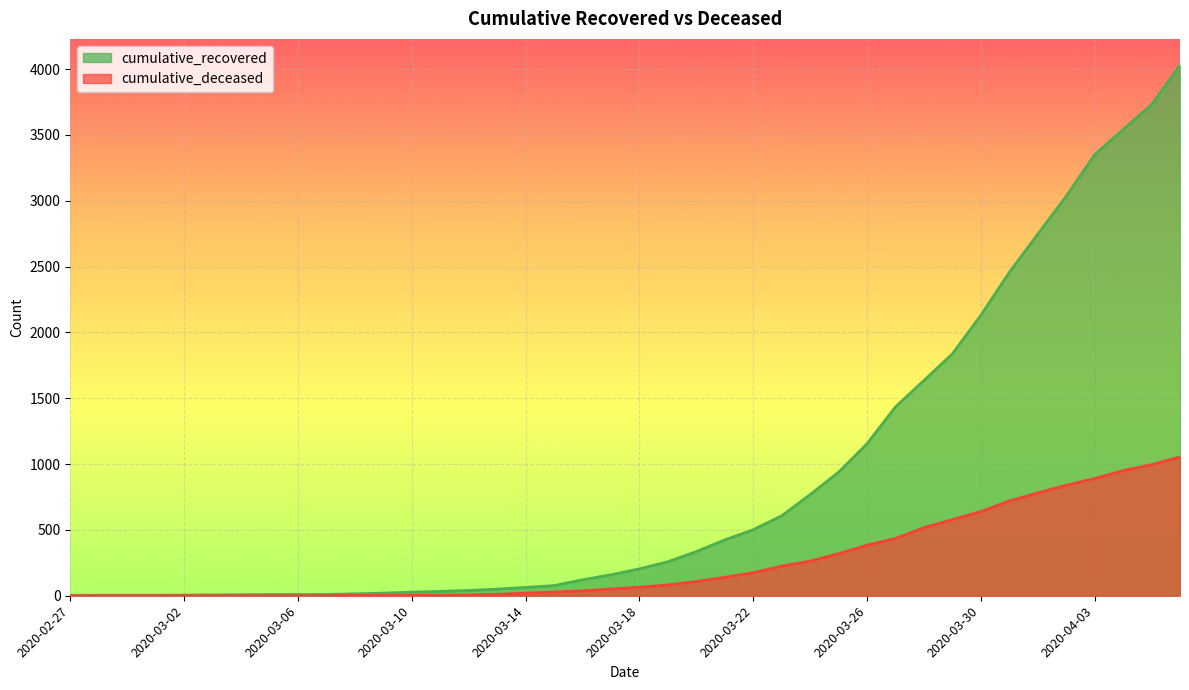

Reading right to left, transcribe all the data shown in this chart.

cumulative_recovered: 2020-04-06=4028	2020-04-05=3730	2020-04-04=3541	2020-04-03=3350	2020-04-02=3034	2020-04-01=2746	2020-03-31=2456	2020-03-30=2130	2020-03-29=1837	2020-03-28=1635	2020-03-27=1434	2020-03-26=1154	2020-03-25=938	2020-03-24=768	2020-03-23=607	2020-03-22=501	2020-03-21=424	2020-03-20=335	2020-03-19=258	2020-03-18=204	2020-03-17=159	2020-03-16=121	2020-03-15=77	2020-03-14=63	2020-03-13=50	2020-03-12=40	2020-03-11=33	2020-03-10=27	2020-03-09=20	2020-03-08=14	2020-03-07=10	2020-03-06=9	2020-03-05=9	2020-03-04=8	2020-03-03=6	2020-03-02=5	2020-03-01=4	2020-02-29=4	2020-02-28=4	2020-02-27=3
cumulative_deceased: 2020-04-06=1054	2020-04-05=996	2020-04-04=950	2020-04-03=890	2020-04-02=839	2020-04-01=781	2020-03-31=720	2020-03-30=639	2020-03-29=578	2020-03-28=517	2020-03-27=435	2020-03-26=384	2020-03-25=319	2020-03-24=263	2020-03-23=225	2020-03-22=175	2020-03-21=140	2020-03-20=108	2020-03-19=82	2020-03-18=65	2020-03-17=51	2020-03-16=37	2020-03-15=28	2020-03-14=20	2020-03-13=11	2020-03-12=6	2020-03-11=4	2020-03-10=2	2020-03-09=2	2020-03-08=2	2020-03-07=1	2020-03-06=0	2020-03-05=0	2020-03-04=0	2020-03-03=0	2020-03-02=0	2020-03-01=0	2020-02-29=0	2020-02-28=0	2020-02-27=0